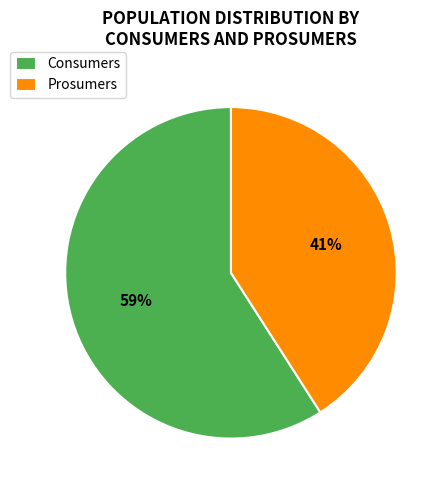

How many slices are in this pie chart?

2